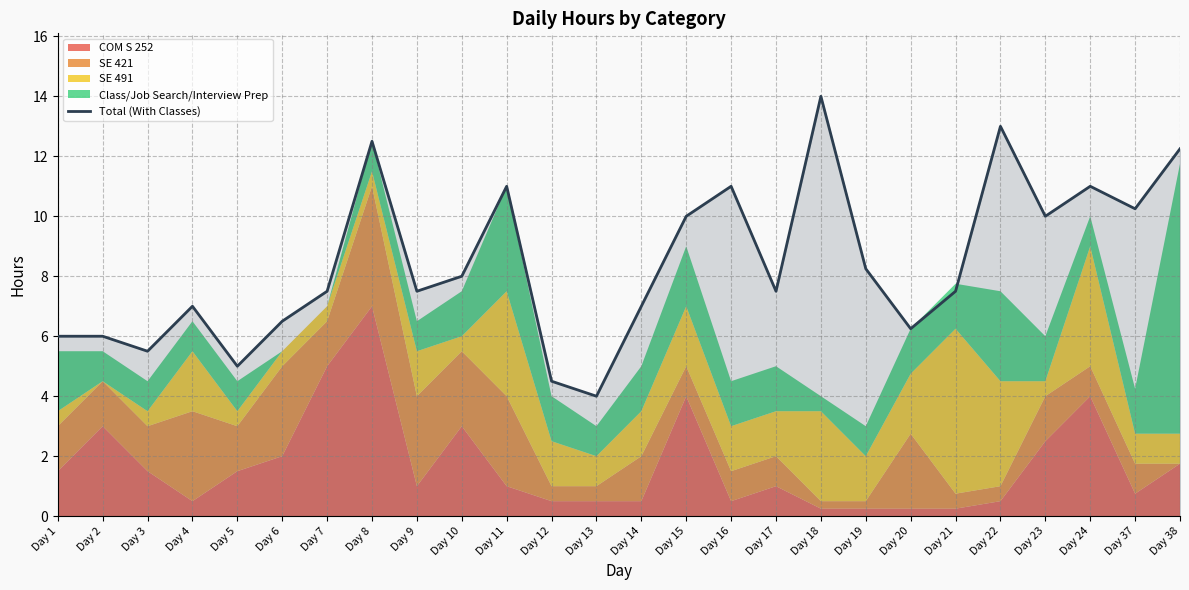

What is the ratio of the value at Day 15 to the value at Day 16?

0.9